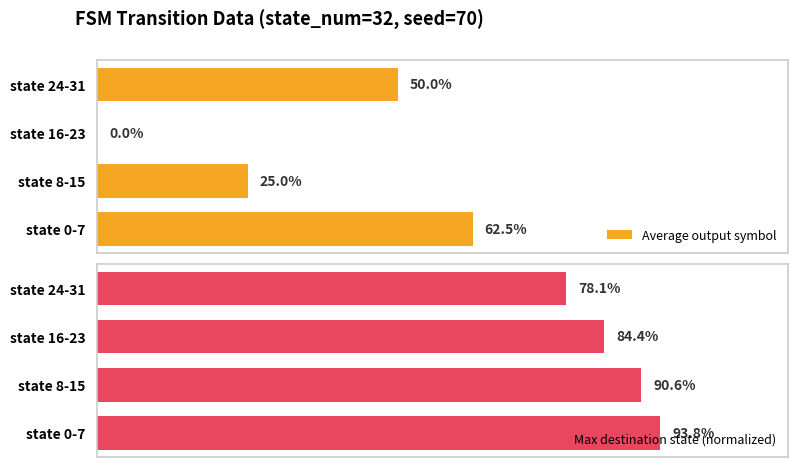

At state 0-7, list the series in order from largest to smallest.

Max destination state (normalized), Average output symbol